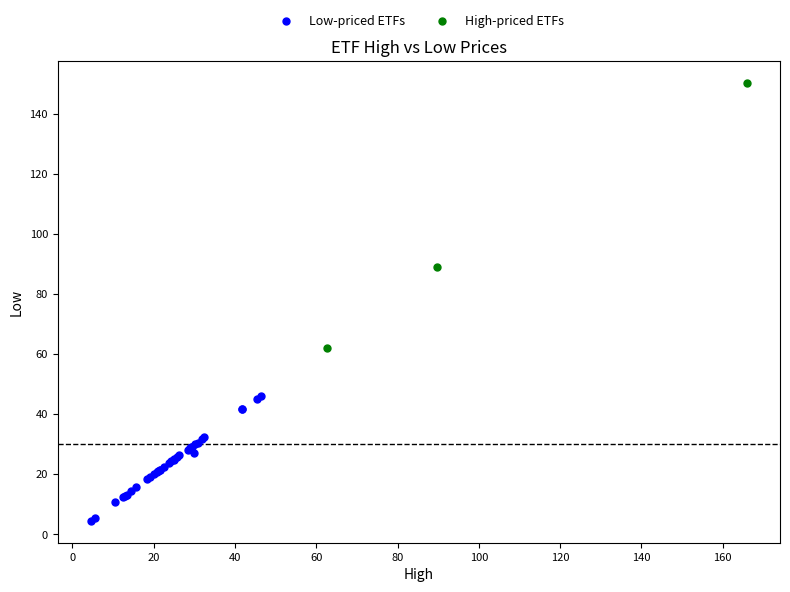

What are all the series names shown in the legend?

Low-priced ETFs, High-priced ETFs